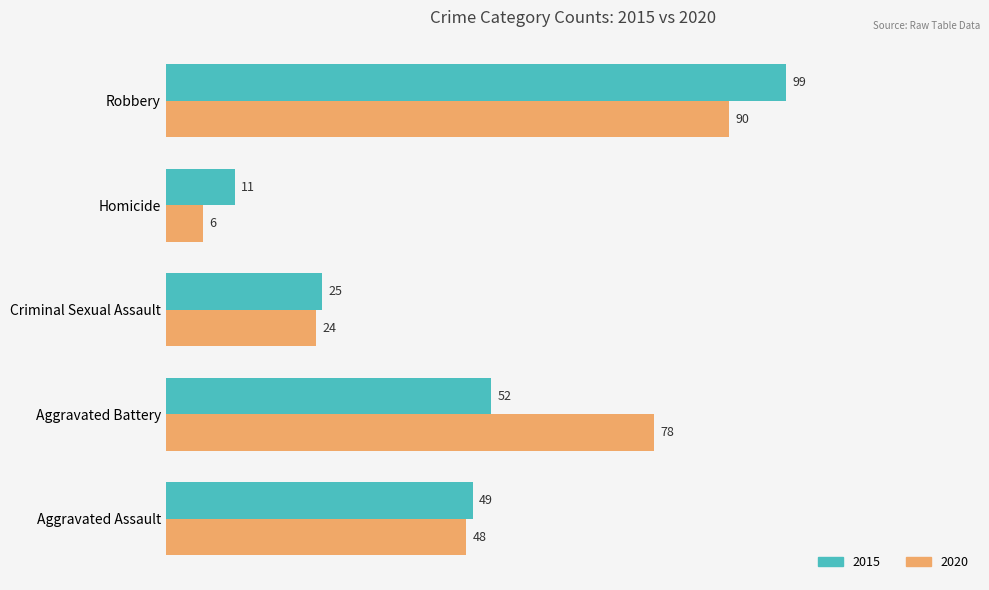

What value does the 2015 series have at Aggravated Assault?

49